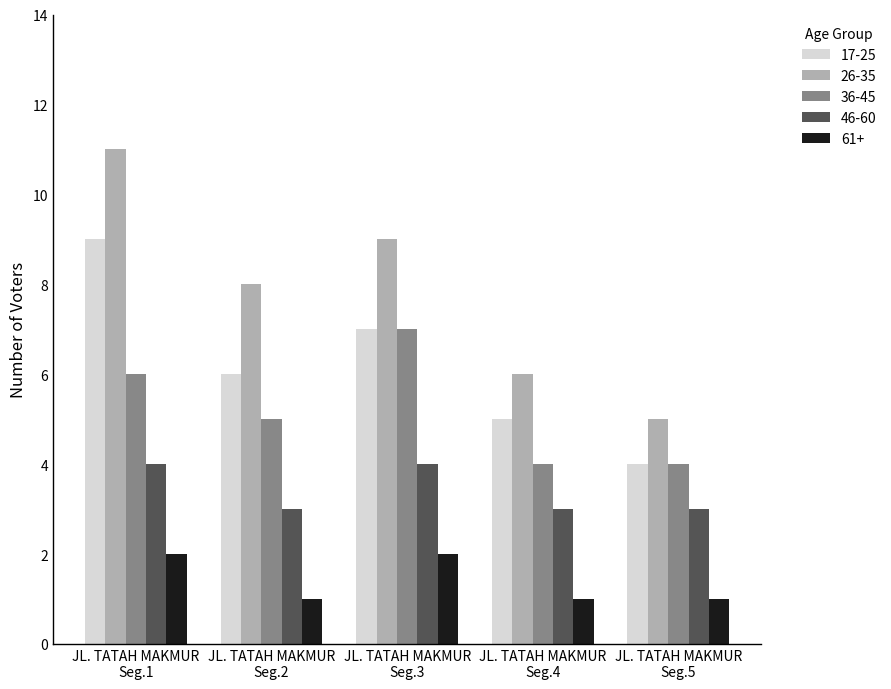

How many groups of bars are there?

5